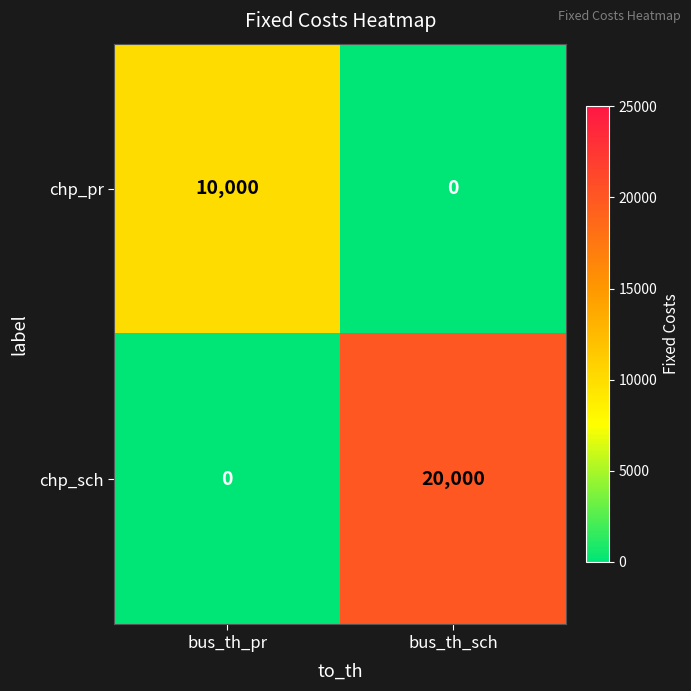

List the series in order of their peak value, lowest first.

chp_pr, chp_sch